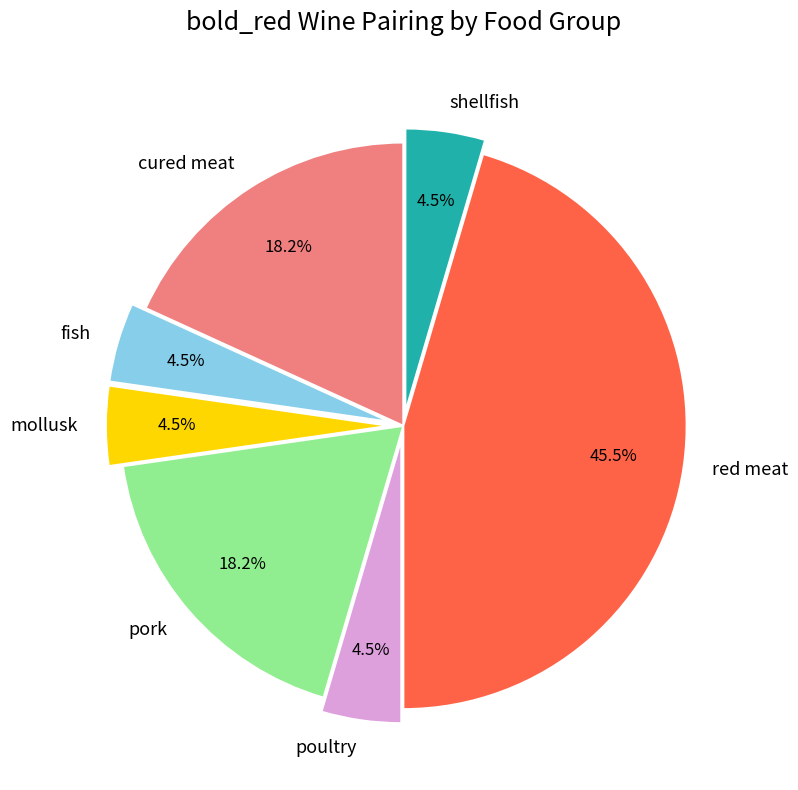

True or false: red meat accounts for 59% of the total.

False